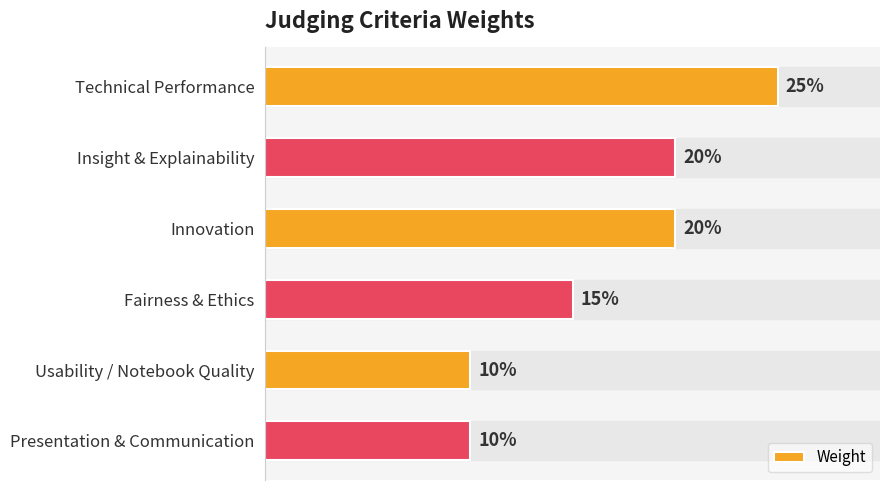

What is the minimum value shown in the chart?

0.1